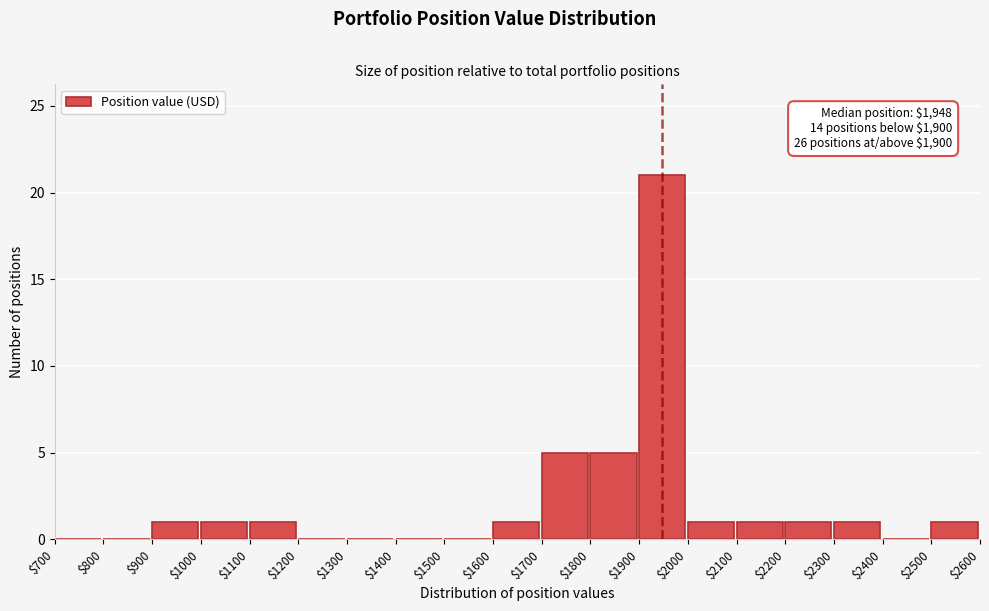

Over which range of the x-axis is the bar tallest?

$1900 to $2000